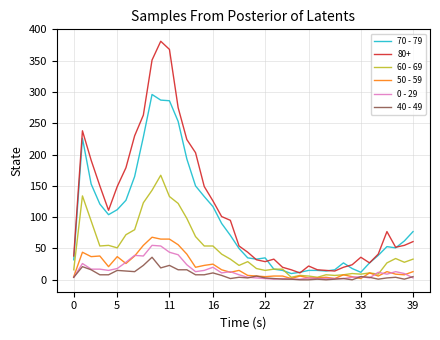

Which series has the largest total across all categories?

80+